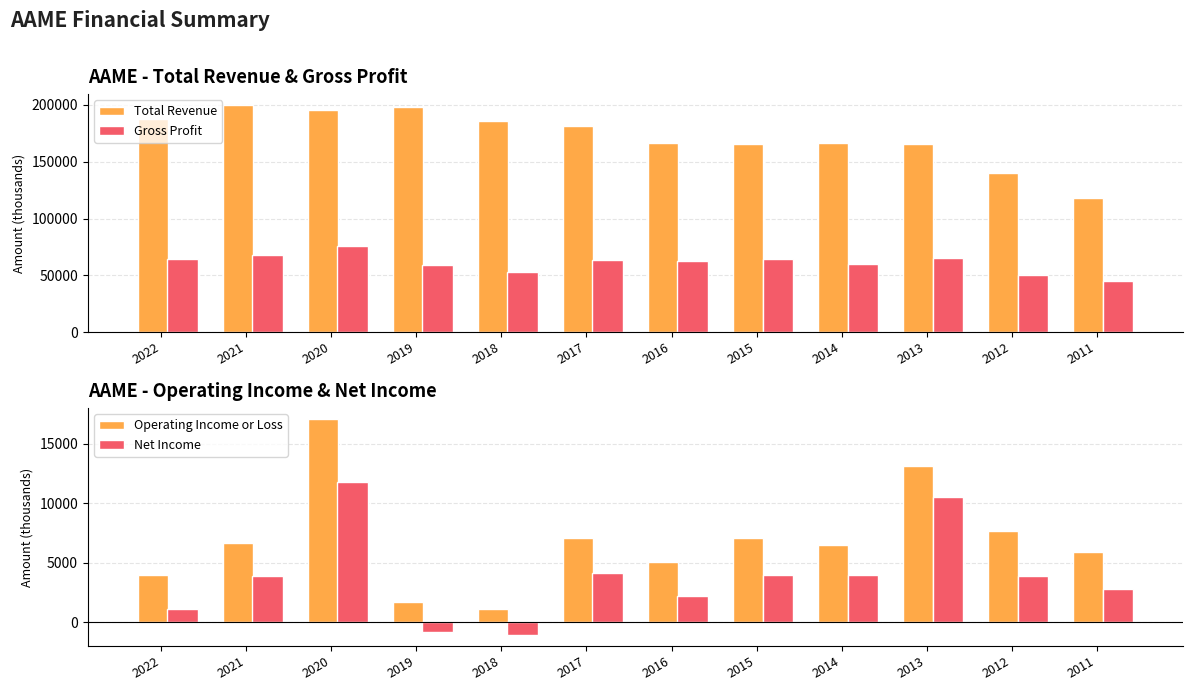

At which label does Net Income reach its minimum?

2018